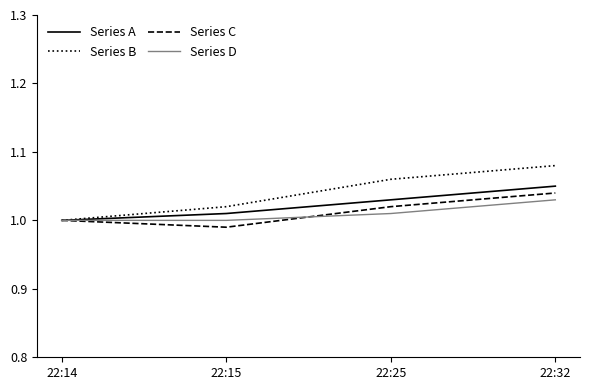

Which category has the highest value in the Series D series?

22:32